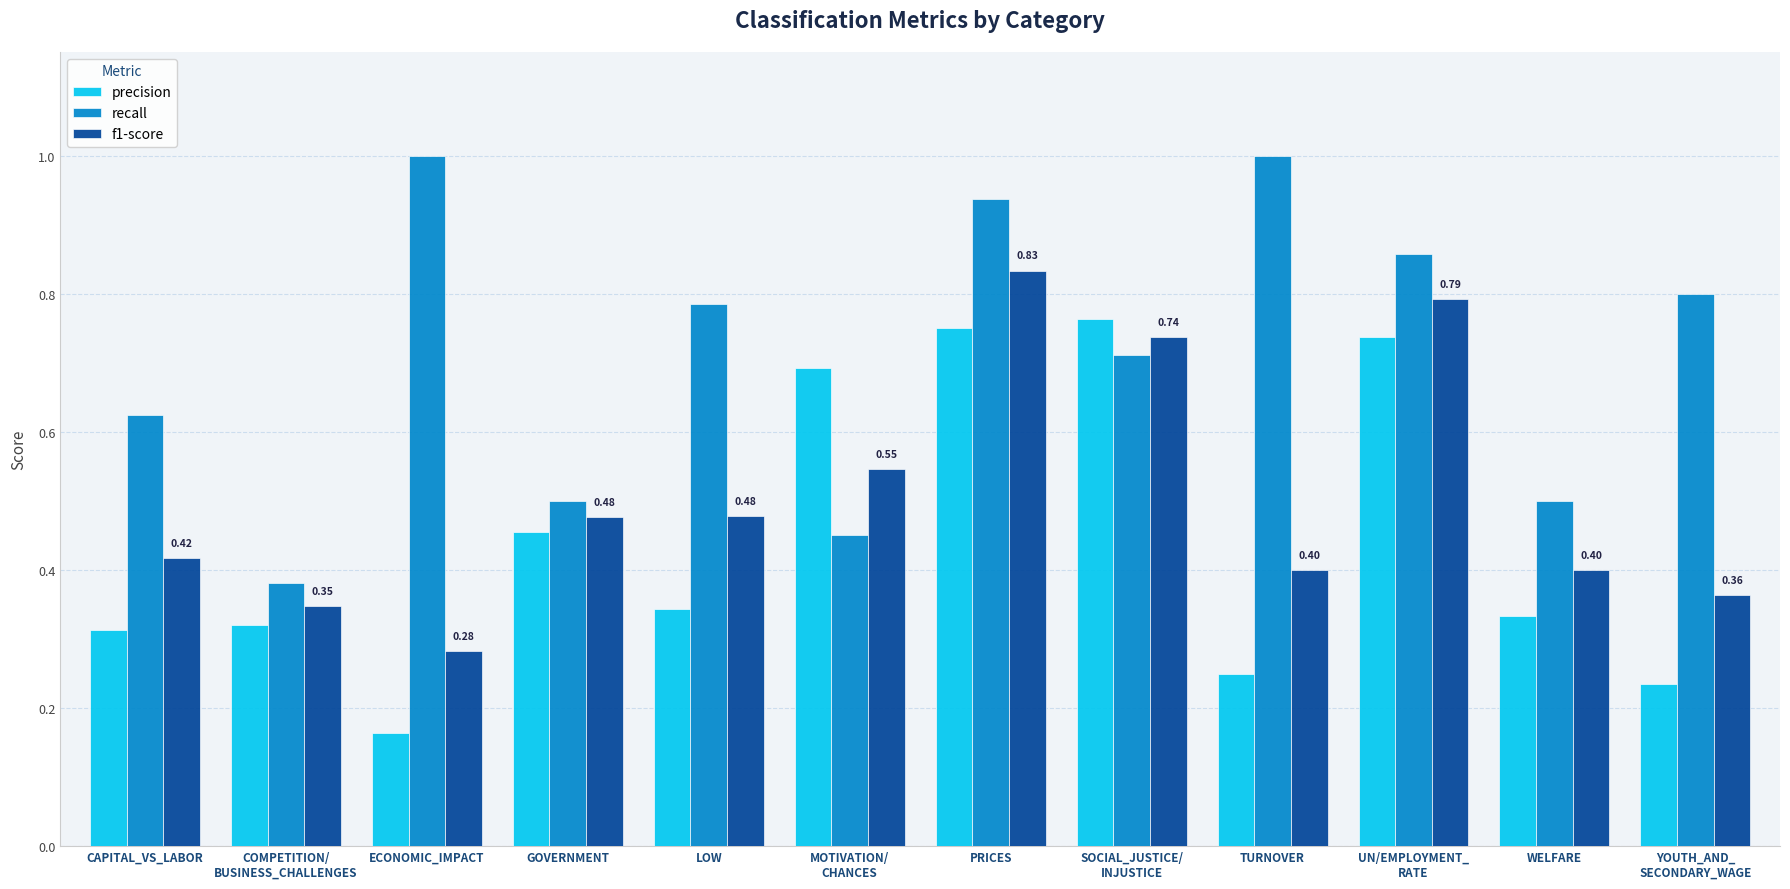

How many bars are there in total?

36